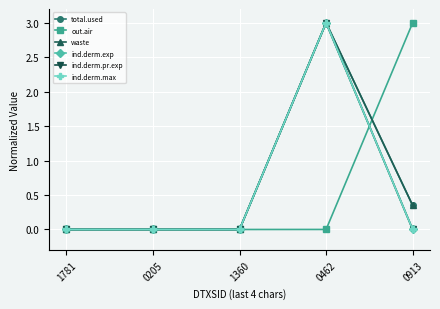

What is the maximum value shown in the chart?

3.0